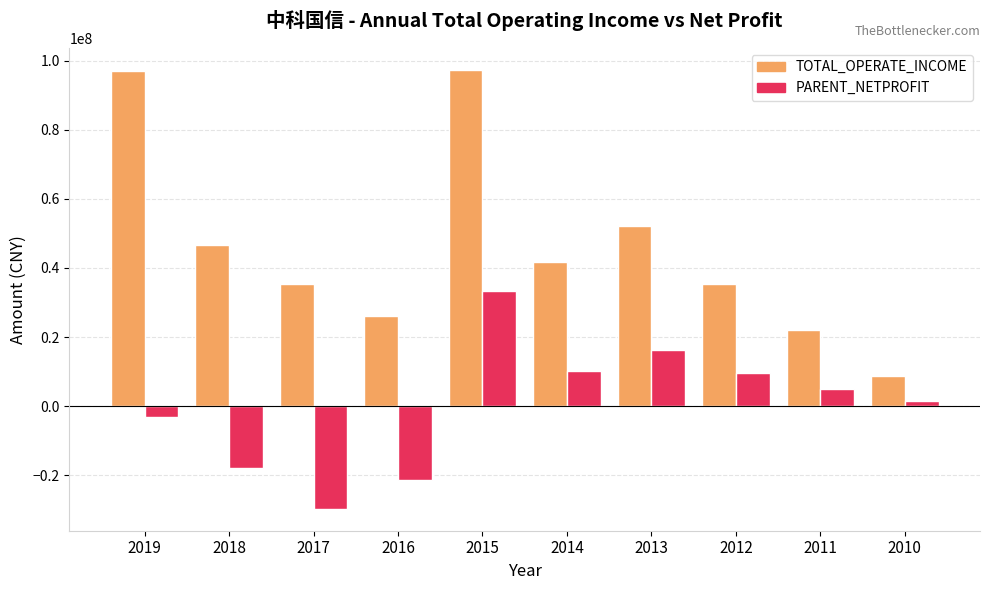

Where does the TOTAL_OPERATE_INCOME series first go above 41603226?

2019